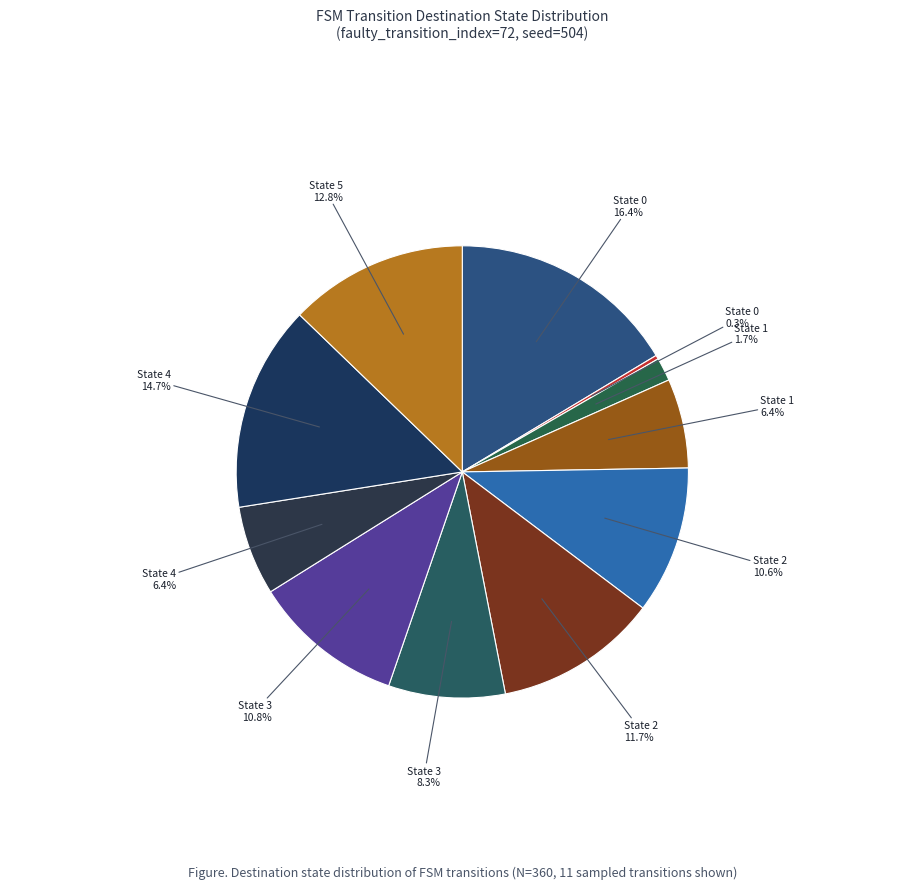

Count the number of slices in the pie.

11